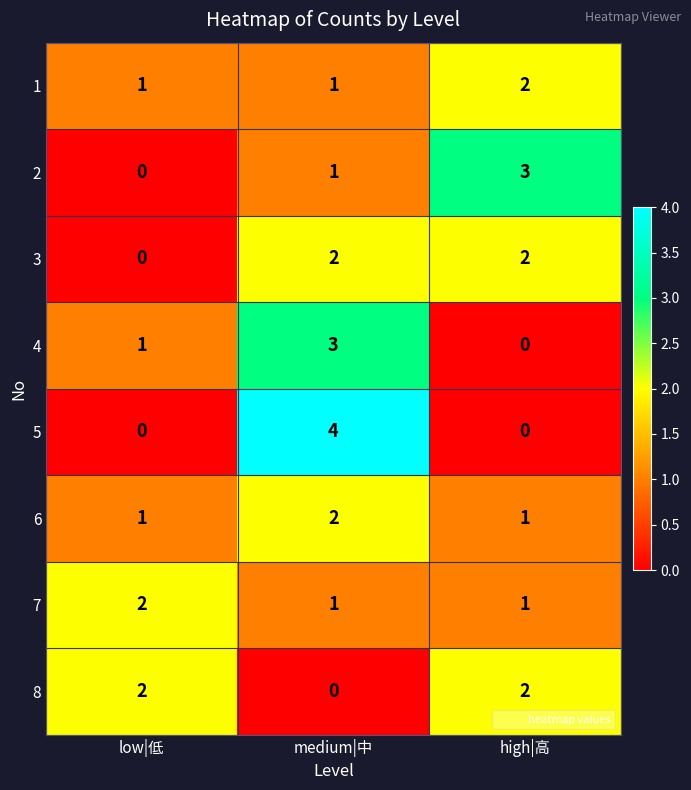

How many distinct data groups are displayed?

8